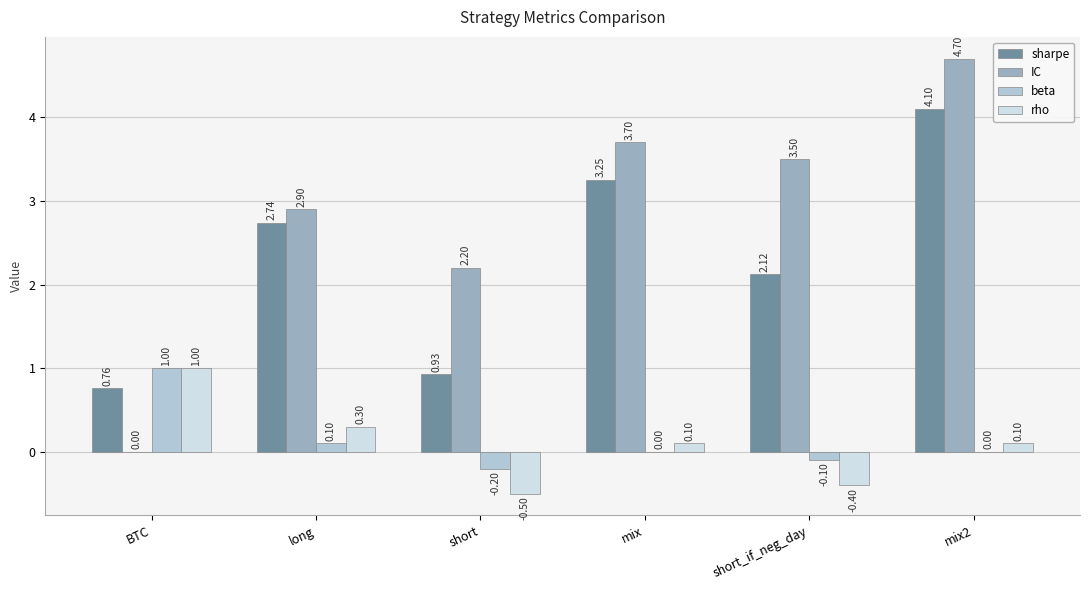

Is the value of sharpe at BTC greater than the value of rho at short?

Yes